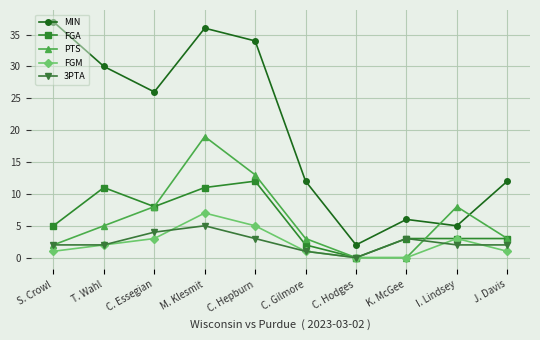

Reading right to left, transcribe all the data shown in this chart.

MIN: 12	5	6	2	12	34	36	26	30	37
FGA: 3	3	3	0	2	12	11	8	11	5
PTS: 3	8	0	0	3	13	19	8	5	2
FGM: 1	3	0	0	1	5	7	3	2	1
3PTA: 2	2	3	0	1	3	5	4	2	2